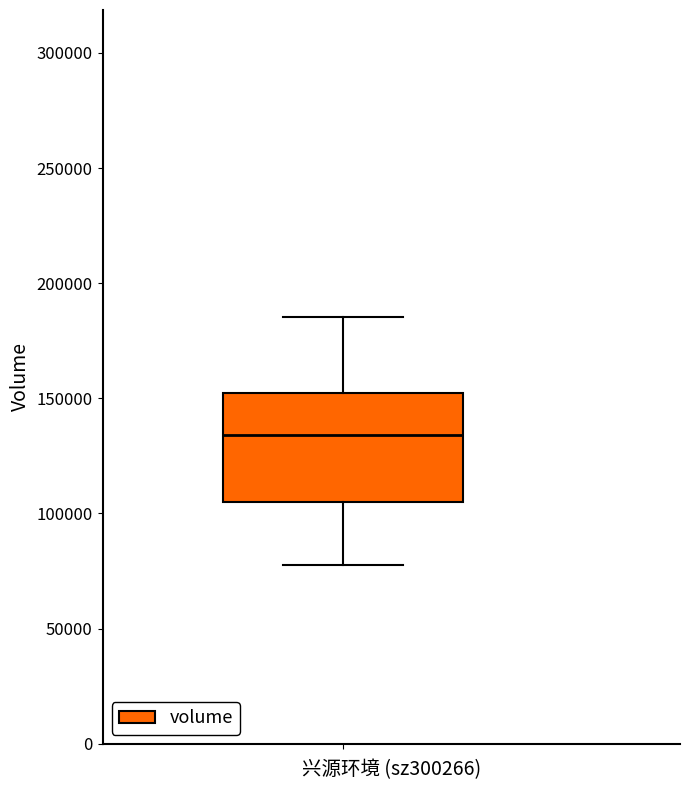

Read this box plot against the y-axis: the position of the median line, the range covered by the box, and the ends of both whiskers. The values are not printed on the chart, so give them approximately, as read against the axis.

median 135000, box 105000 to 150000, whiskers 80000 to 185000